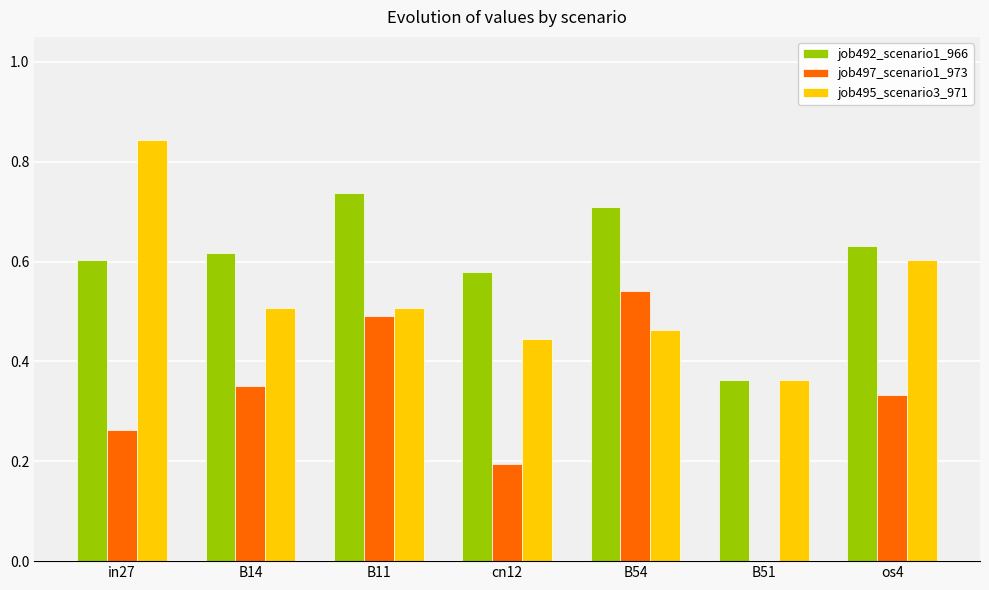

How many values in the job497_scenario1_973 series exceed 0?

6